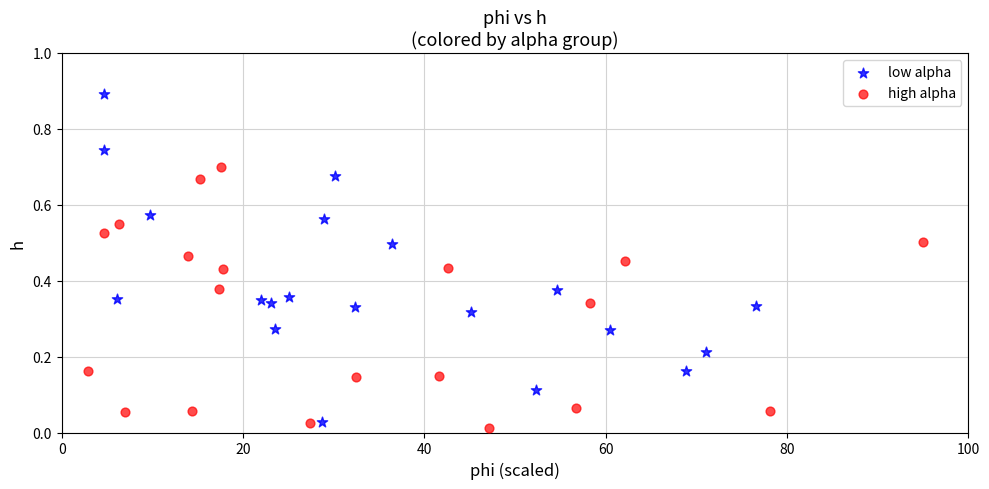

Which series reaches the minimum Y coordinate?

high alpha